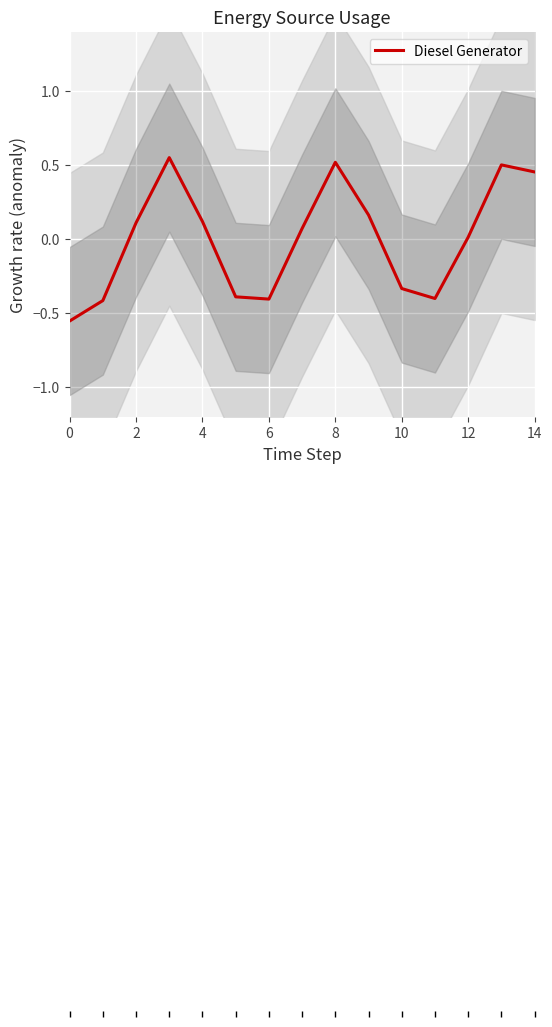

The chart shows a value of -0.4 at 11. True or false?

True